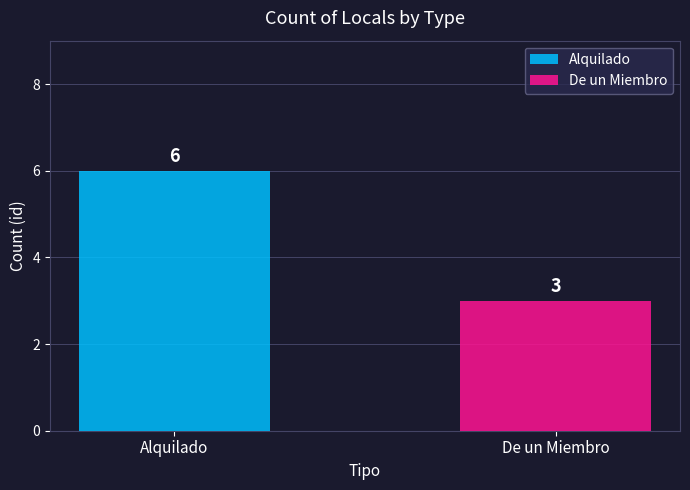

What is the label of the 2nd bar from the right?

Alquilado